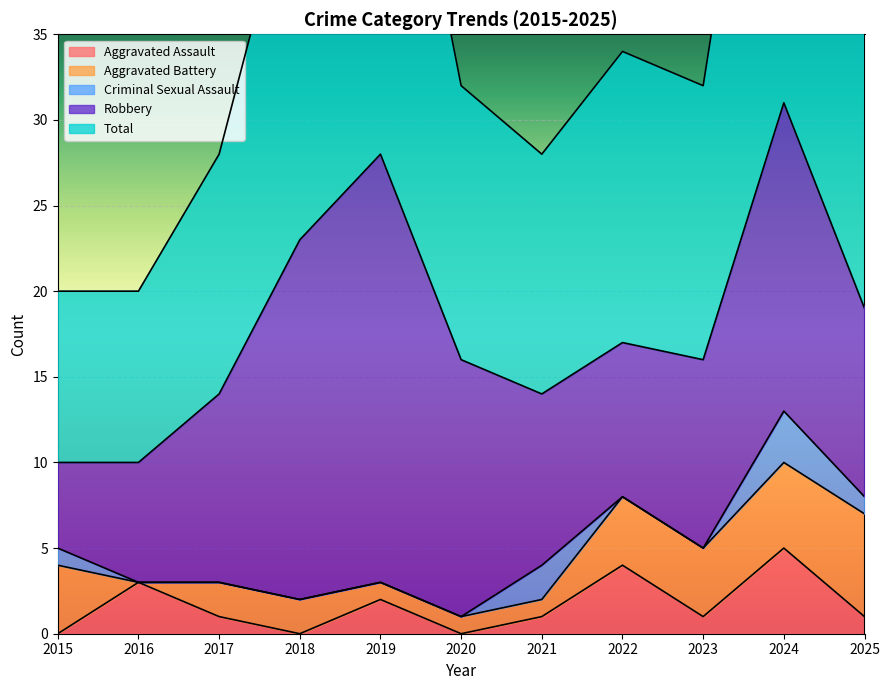

Rank the series at 2019 from highest to lowest value.

Total, Robbery, Aggravated Assault, Aggravated Battery, Criminal Sexual Assault